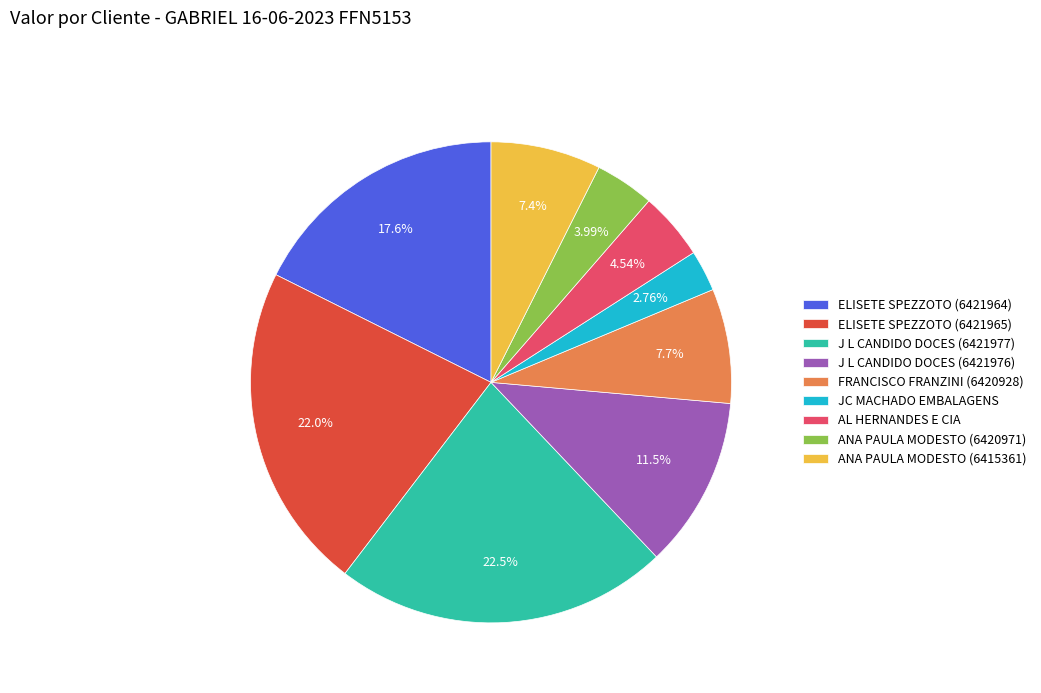

Count the number of slices in the pie.

9